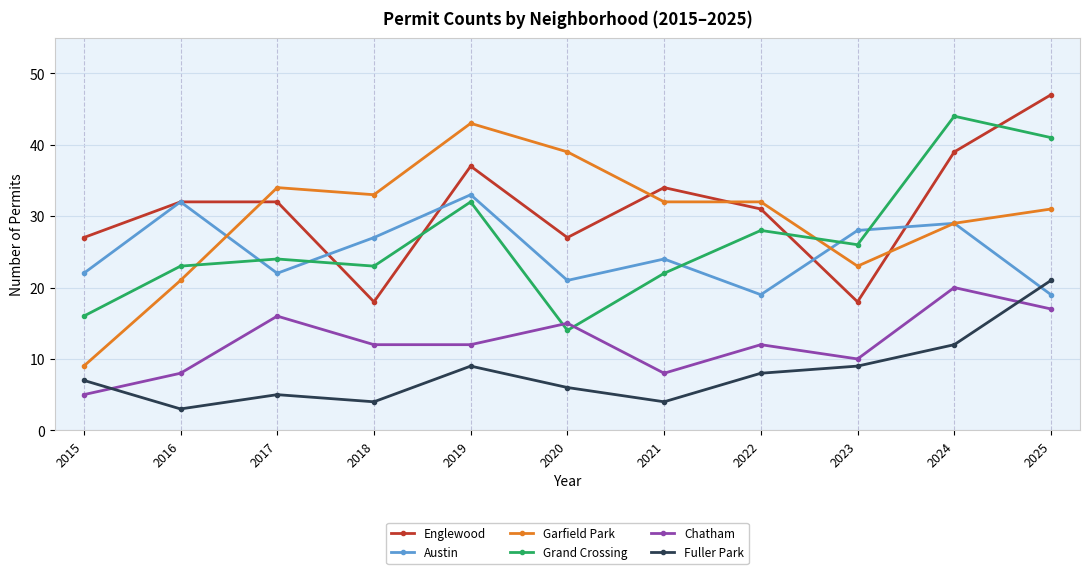

In Austin, how many points are higher than both neighbors (excluding endpoints)?

4